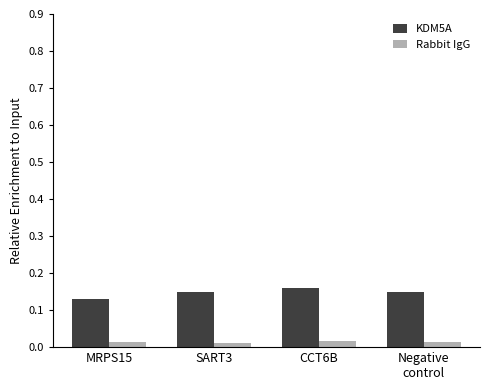

Count the number of data series in this chart.

2